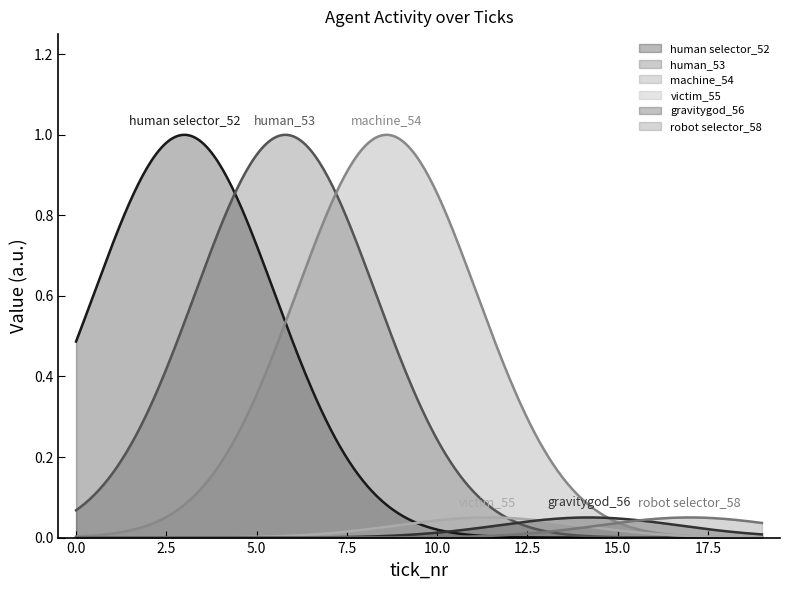

Count the robot selector_58 values in the range 0 to 1.

20